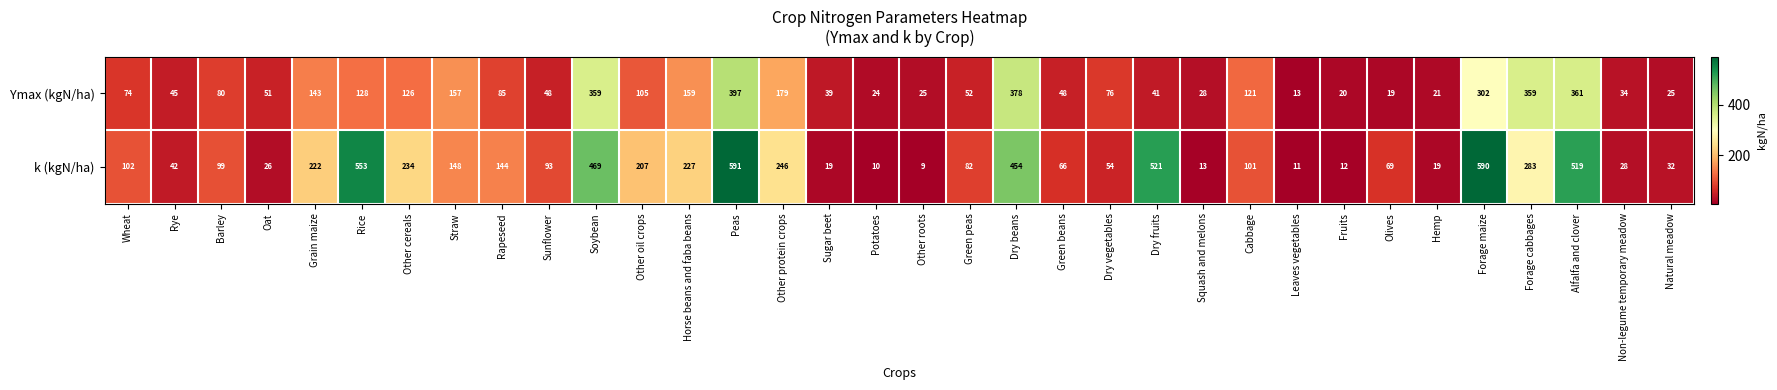

How many distinct data groups are displayed?

2